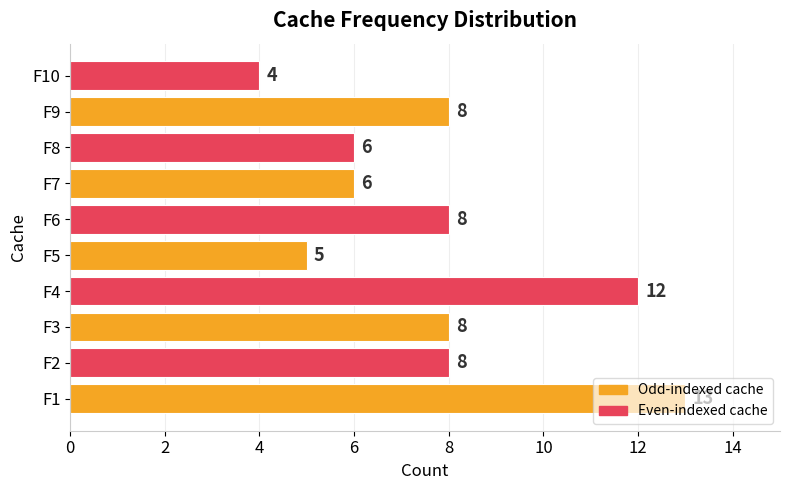

What is the smallest value displayed?

4